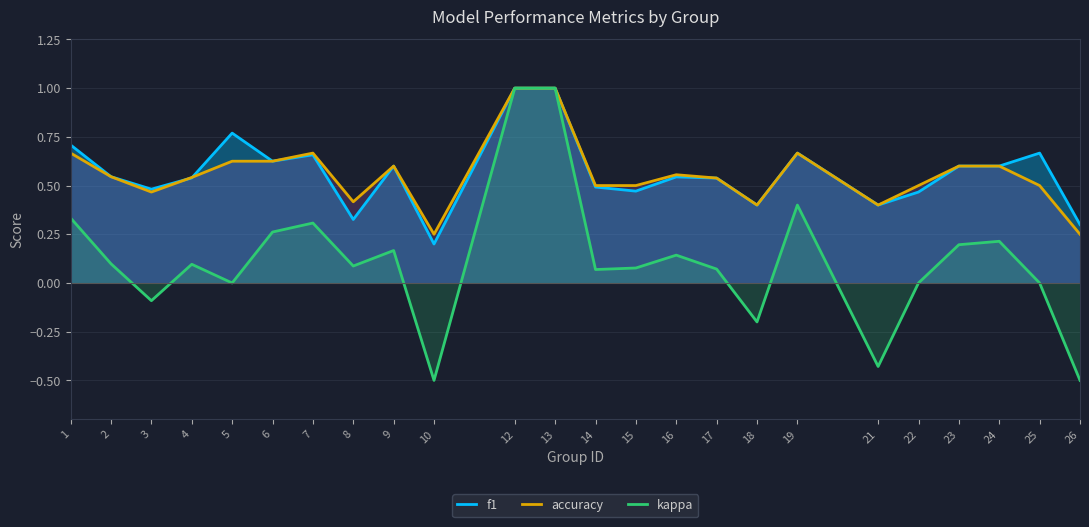

The accuracy series shows 1.2 at 1. True or false?

False